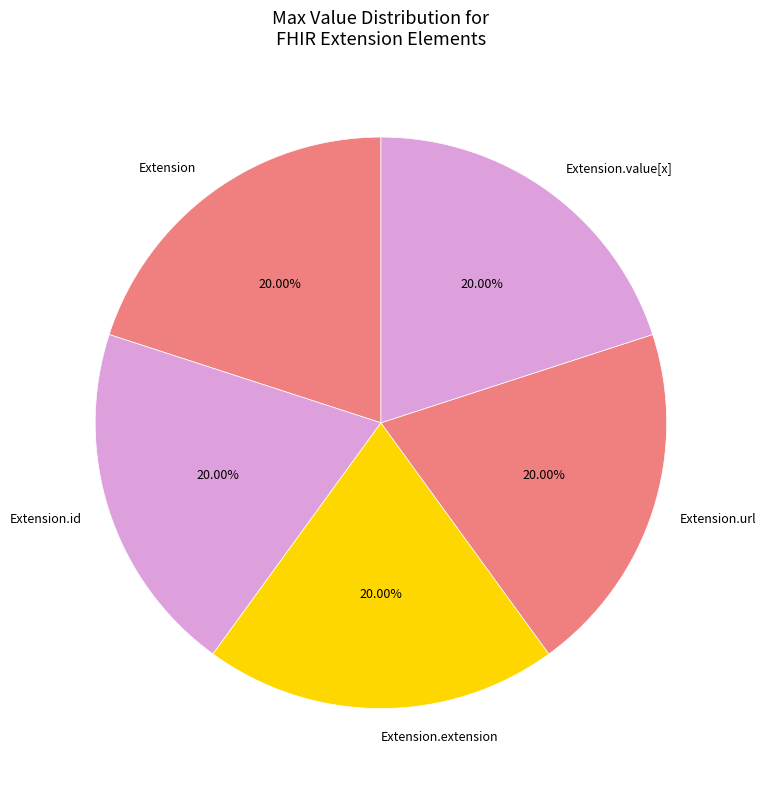

What is the ratio of the value at Extension.extension to the value at Extension.url?

1.0